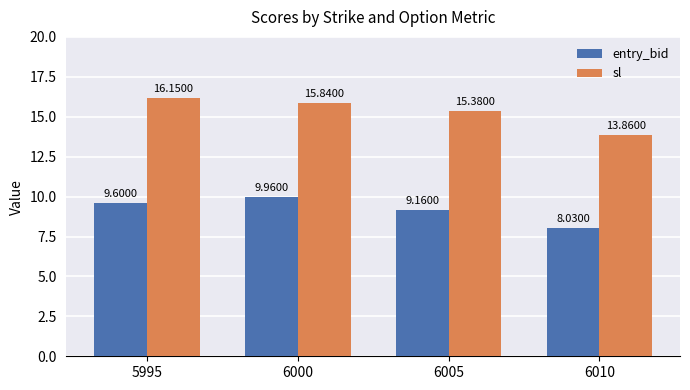

How many bars are there in each group?

2